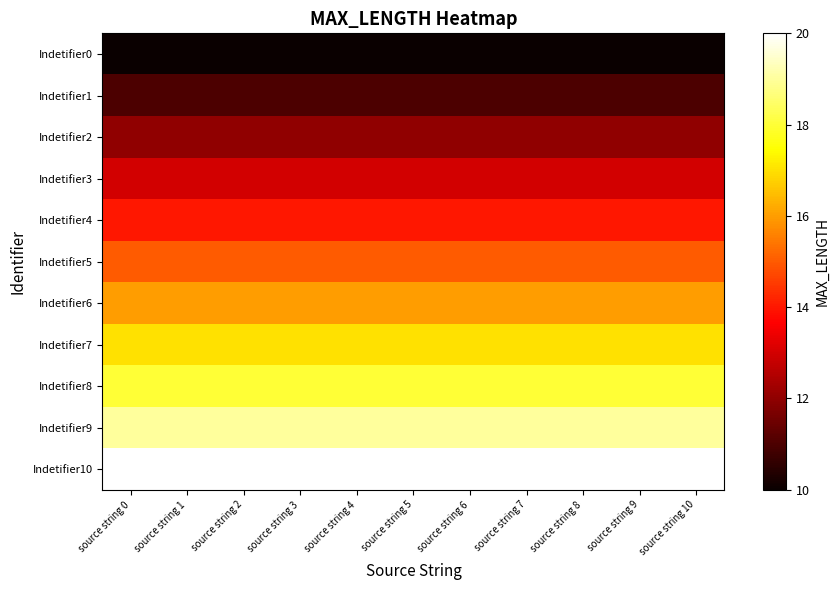

Reading left to right, extract all data points from this chart.

Indetifier0: source string 0=10	source string 1=10	source string 2=10	source string 3=10	source string 4=10	source string 5=10	source string 6=10	source string 7=10	source string 8=10	source string 9=10	source string 10=10
Indetifier1: source string 0=11	source string 1=11	source string 2=11	source string 3=11	source string 4=11	source string 5=11	source string 6=11	source string 7=11	source string 8=11	source string 9=11	source string 10=11
Indetifier2: source string 0=12	source string 1=12	source string 2=12	source string 3=12	source string 4=12	source string 5=12	source string 6=12	source string 7=12	source string 8=12	source string 9=12	source string 10=12
Indetifier3: source string 0=13	source string 1=13	source string 2=13	source string 3=13	source string 4=13	source string 5=13	source string 6=13	source string 7=13	source string 8=13	source string 9=13	source string 10=13
Indetifier4: source string 0=14	source string 1=14	source string 2=14	source string 3=14	source string 4=14	source string 5=14	source string 6=14	source string 7=14	source string 8=14	source string 9=14	source string 10=14
Indetifier5: source string 0=15	source string 1=15	source string 2=15	source string 3=15	source string 4=15	source string 5=15	source string 6=15	source string 7=15	source string 8=15	source string 9=15	source string 10=15
Indetifier6: source string 0=16	source string 1=16	source string 2=16	source string 3=16	source string 4=16	source string 5=16	source string 6=16	source string 7=16	source string 8=16	source string 9=16	source string 10=16
Indetifier7: source string 0=17	source string 1=17	source string 2=17	source string 3=17	source string 4=17	source string 5=17	source string 6=17	source string 7=17	source string 8=17	source string 9=17	source string 10=17
Indetifier8: source string 0=18	source string 1=18	source string 2=18	source string 3=18	source string 4=18	source string 5=18	source string 6=18	source string 7=18	source string 8=18	source string 9=18	source string 10=18
Indetifier9: source string 0=19	source string 1=19	source string 2=19	source string 3=19	source string 4=19	source string 5=19	source string 6=19	source string 7=19	source string 8=19	source string 9=19	source string 10=19
Indetifier10: source string 0=20	source string 1=20	source string 2=20	source string 3=20	source string 4=20	source string 5=20	source string 6=20	source string 7=20	source string 8=20	source string 9=20	source string 10=20